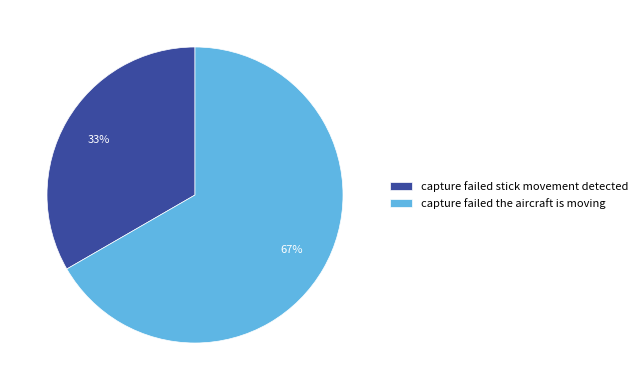

Does any single category account for the majority?

Yes